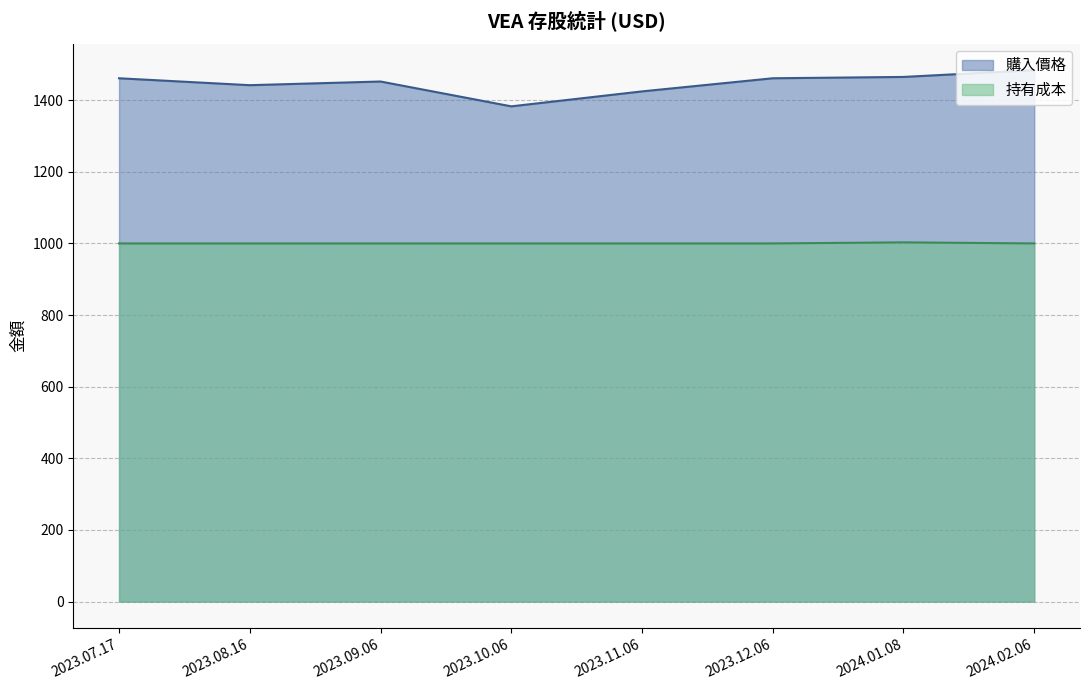

What is the lowest value of the 持有成本 series?

1000.0